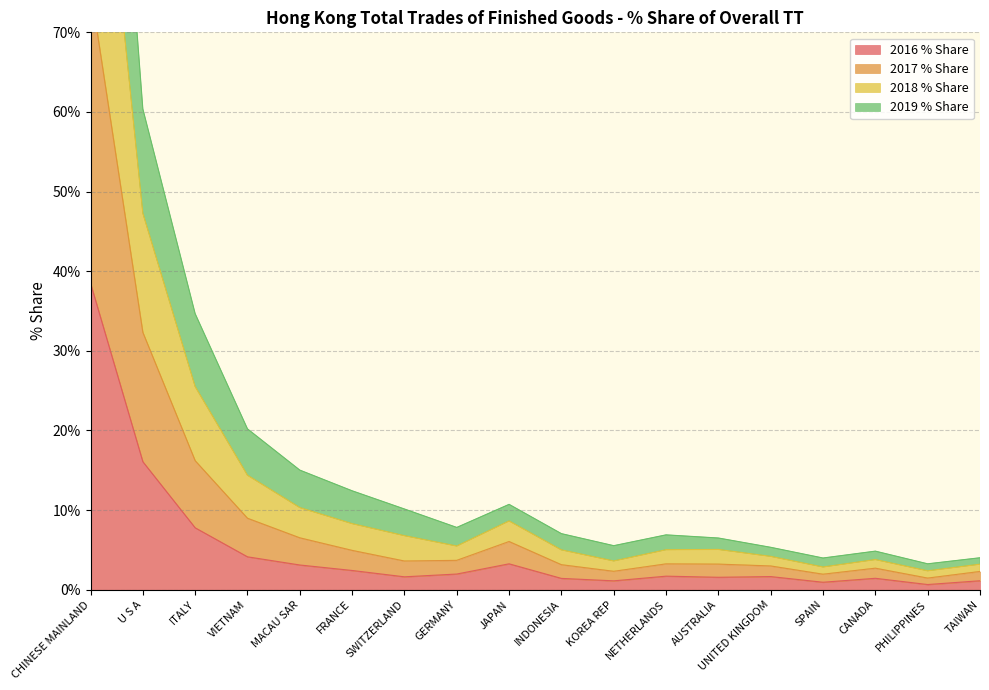

True or false: 2016 % Share has a value of 1.7 at UNITED KINGDOM.

True